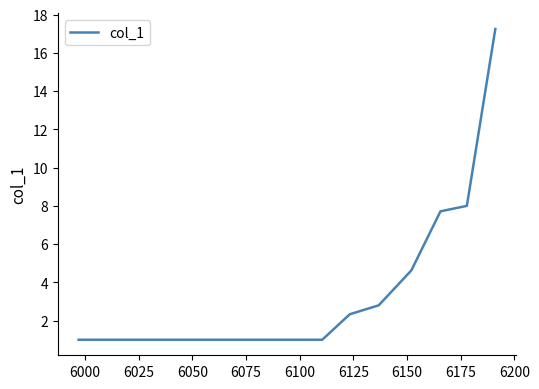

True or false: there are more than 2 points higher than both neighbors.

False